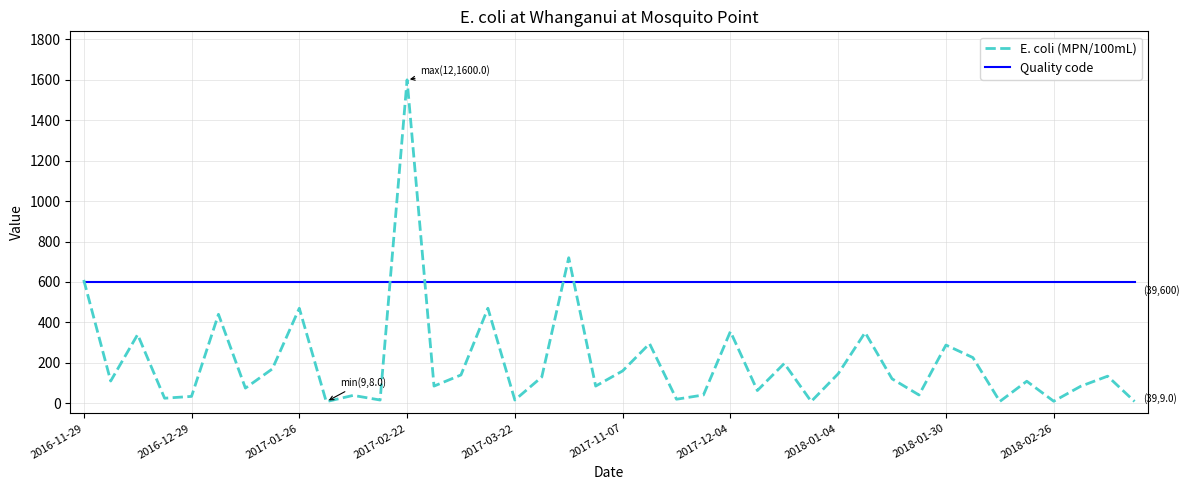

Which series has the largest total across all categories?

Quality code